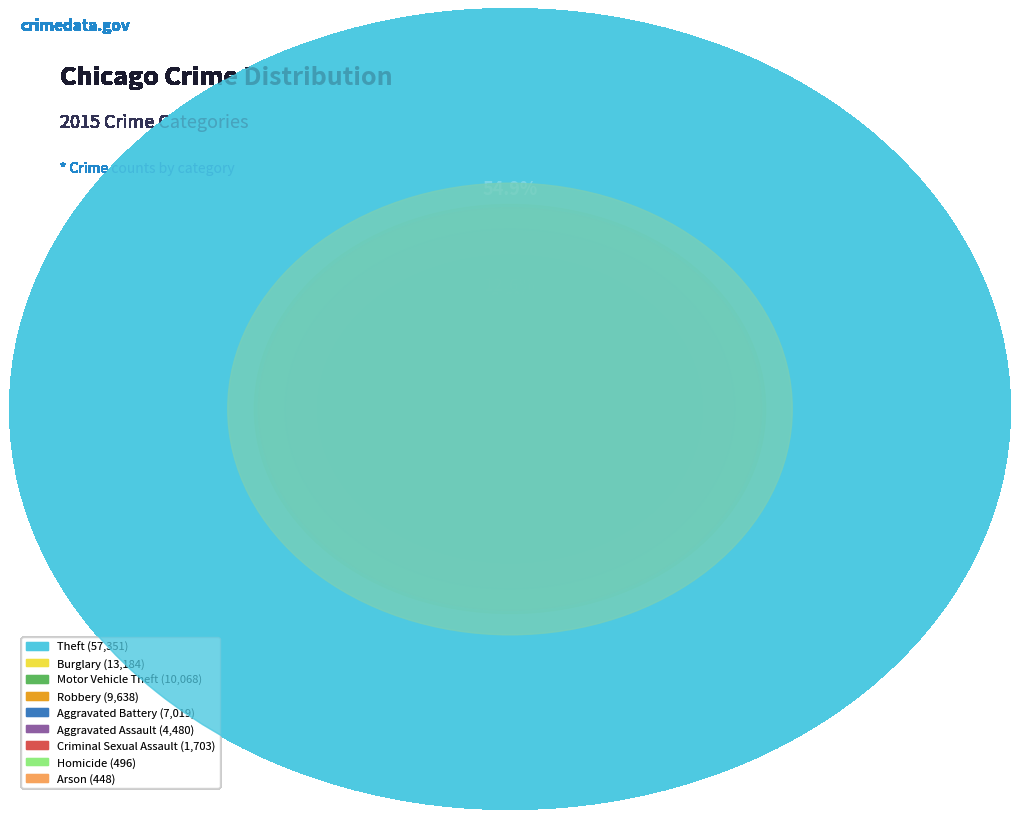

What is the change in value from Aggravated Assault to Arson?

-4032